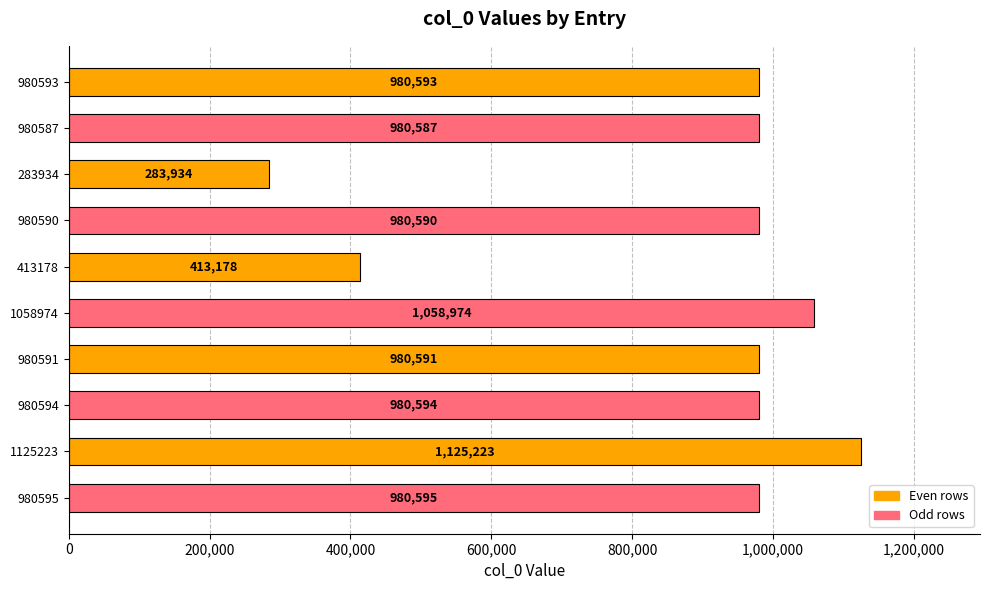

The value at 1058974 is 690567. True or false?

False